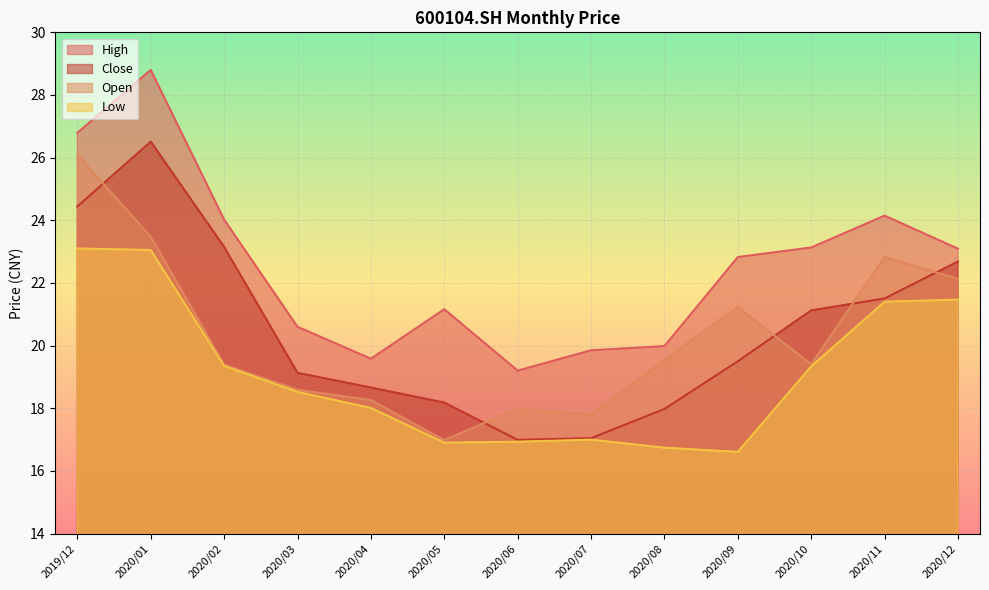

Reading right to left, transcribe all the data shown in this chart.

close: 22.7	21.5	21.1	19.5	18.0	17.0	17.0	18.2	18.7	19.1	23.1	26.5	24.4
open: 22.1	22.8	19.4	21.2	19.5	17.8	18.0	17.0	18.3	18.6	19.4	23.5	26.1
high: 23.1	24.1	23.1	22.8	20.0	19.8	19.2	21.2	19.6	20.6	24.0	28.8	26.8
low: 21.5	21.4	19.3	16.6	16.7	17.0	16.9	16.9	18.0	18.5	19.4	23.1	23.1